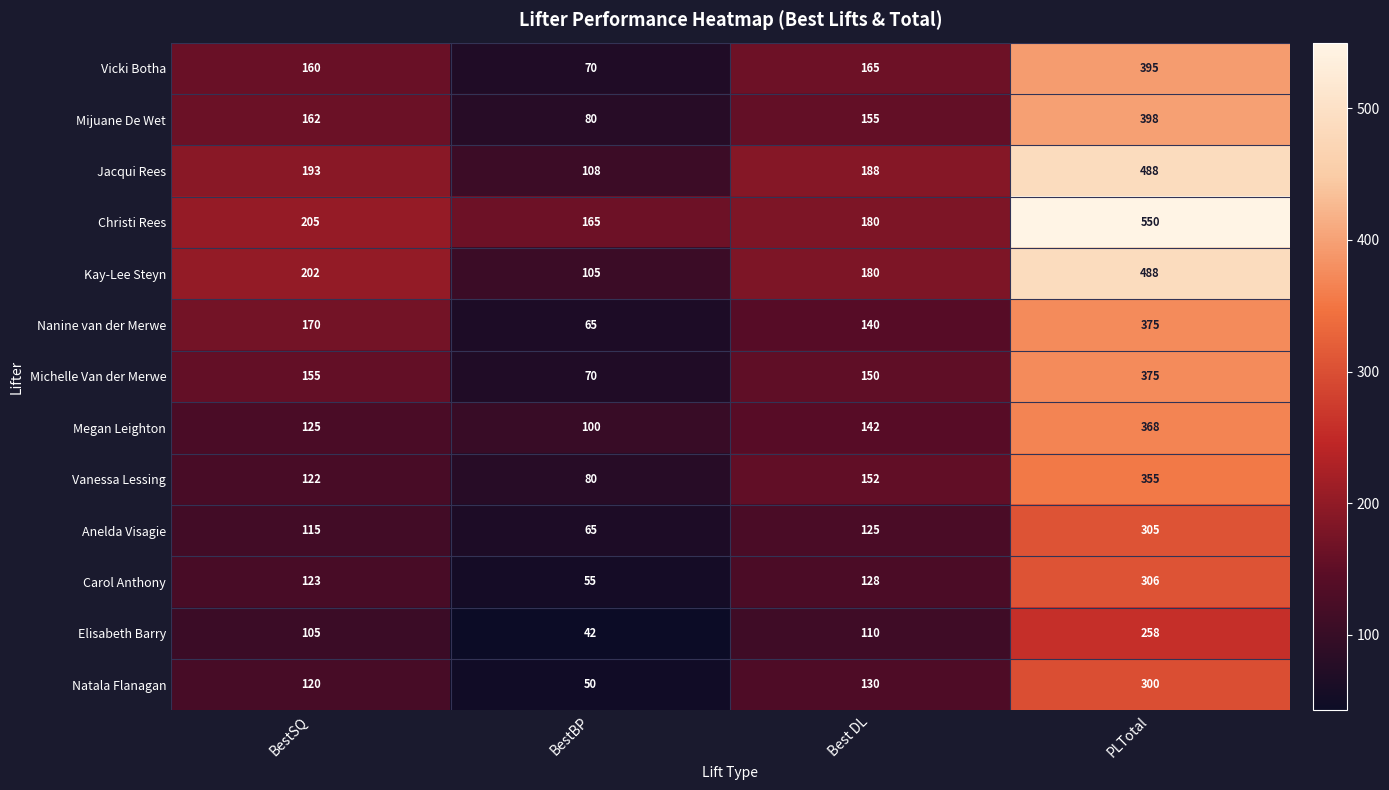

True or false: Mijuane De Wet has a value of 241 at PLTotal.

False